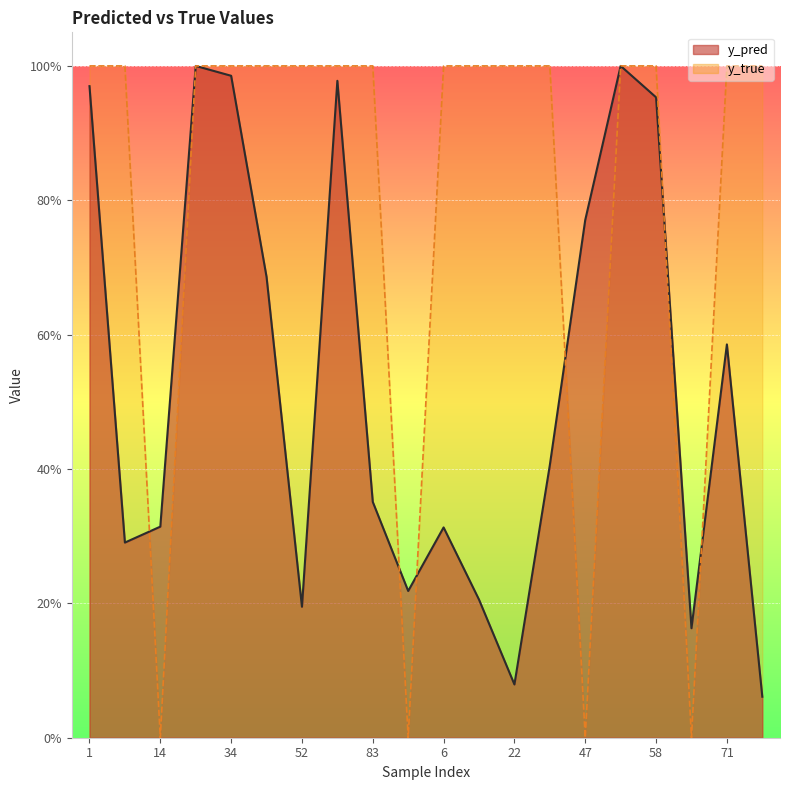

The value of y_true at 95 is 1.0. True or false?

True